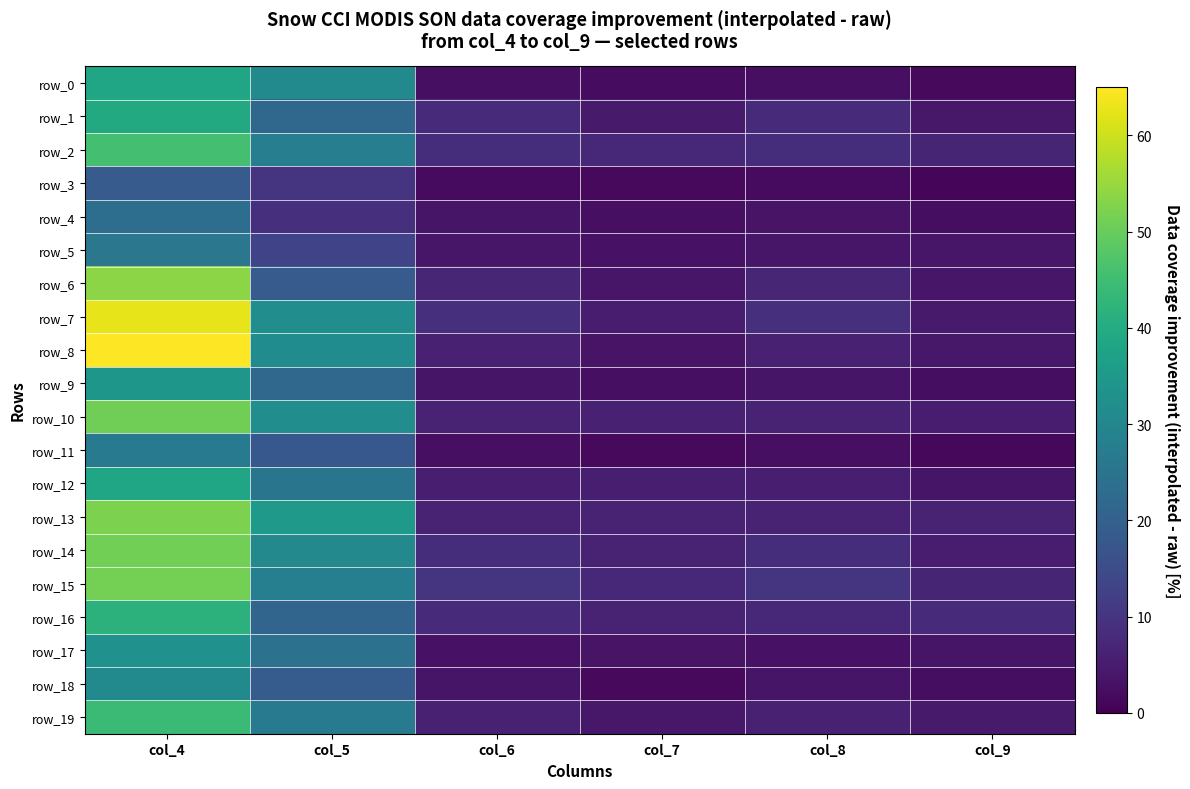

Which series has the largest total across all categories?

row_7